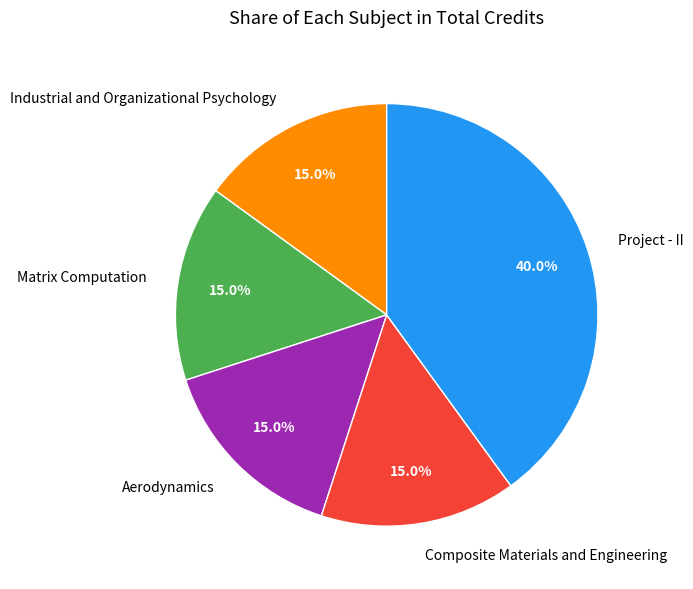

To the nearest percent, what is the average slice percentage?

20%